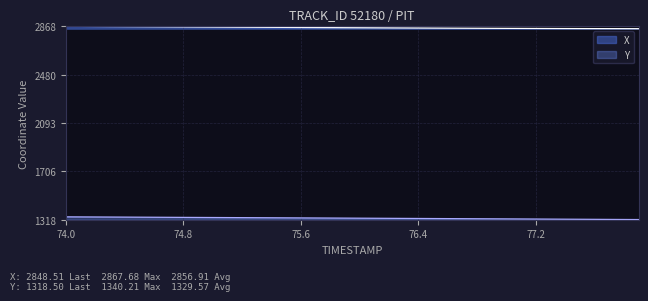

The value of X at 77.5 is 1642.1. True or false?

False